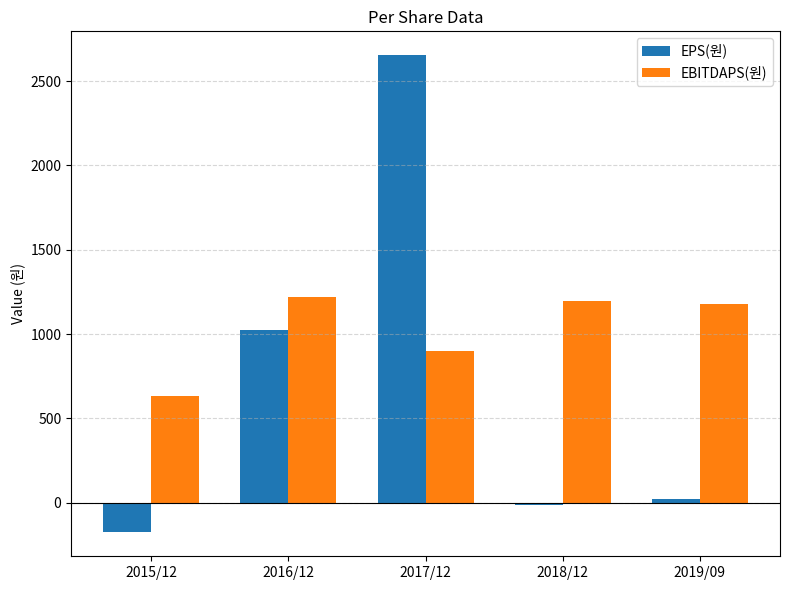

Which series has the largest total across all categories?

EBITDAPS(원)